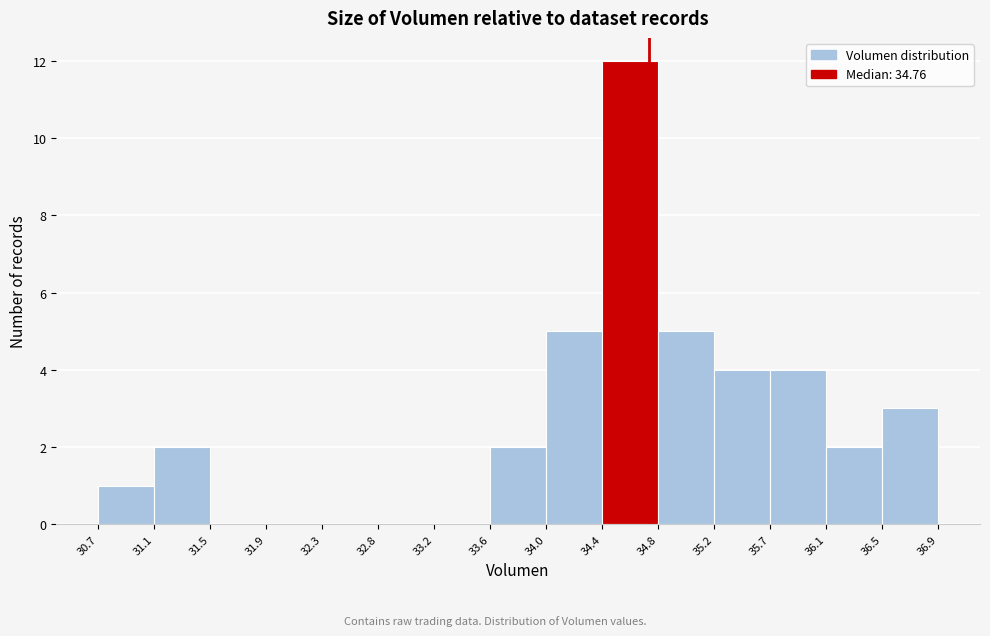

Reading left to right, list every bar in this chart as the range it spans on the x-axis followed by its height. The values are not printed on the chart, so give them approximately, as read against the axis.

30.7 to 31.1: 1
31.1 to 31.5: 2
31.5 to 31.9: 0
31.9 to 32.3: 0
32.3 to 32.8: 0
32.8 to 33.2: 0
33.2 to 33.6: 0
33.6 to 34.0: 2
34.0 to 34.4: 5
34.4 to 34.8: 12
34.8 to 35.2: 5
35.2 to 35.7: 4
35.7 to 36.1: 4
36.1 to 36.5: 2
36.5 to 36.9: 3